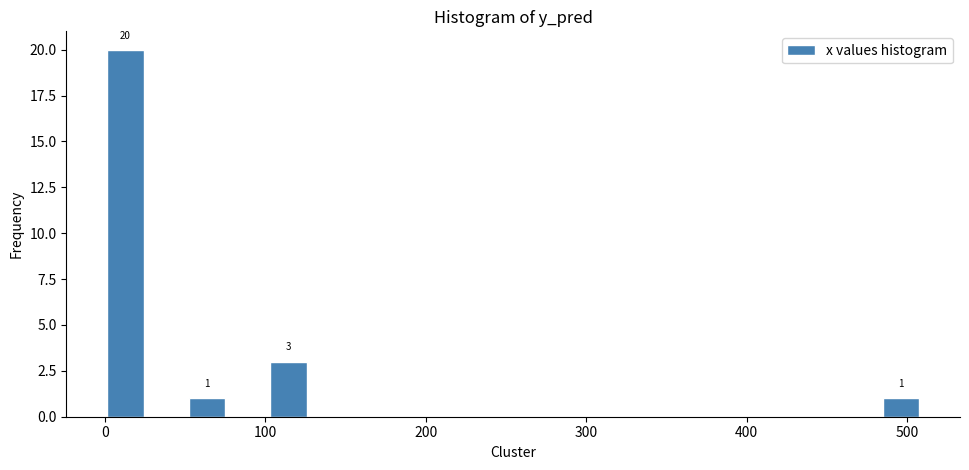

Read against the x-axis, roughly where is the centre of the tallest bar?

10